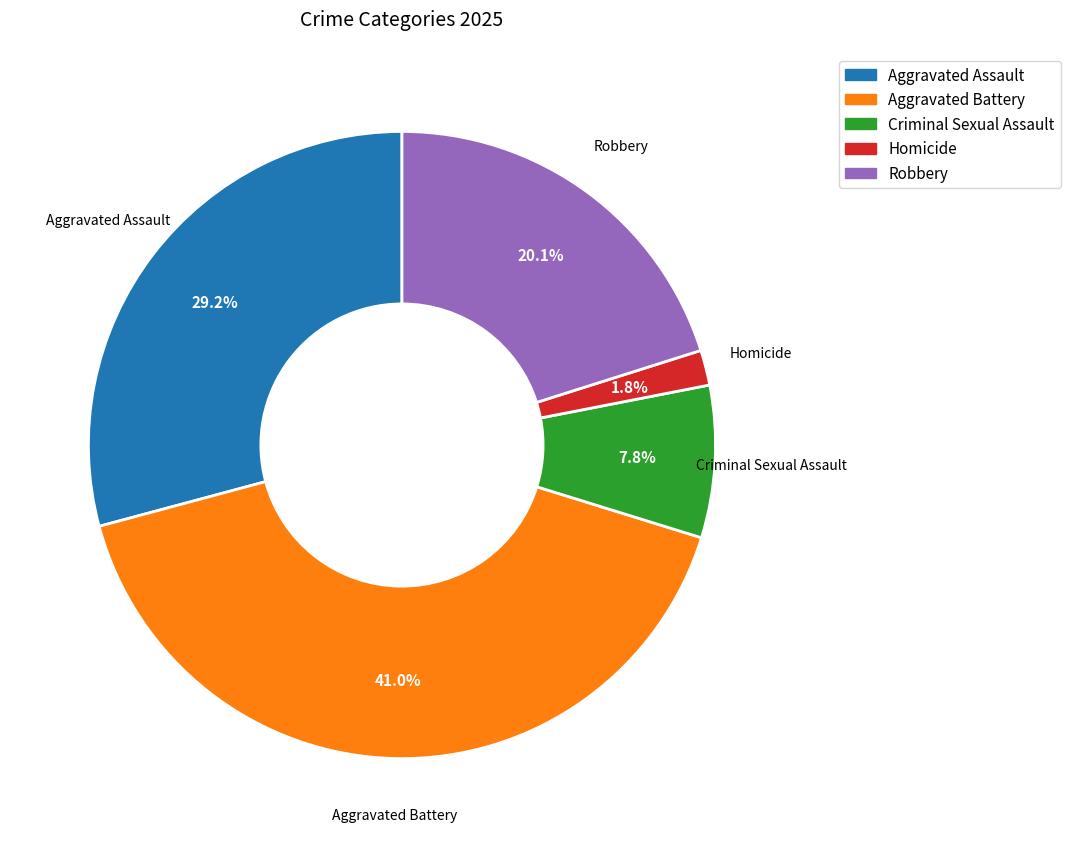

Which has a higher value, Homicide or Robbery?

Robbery